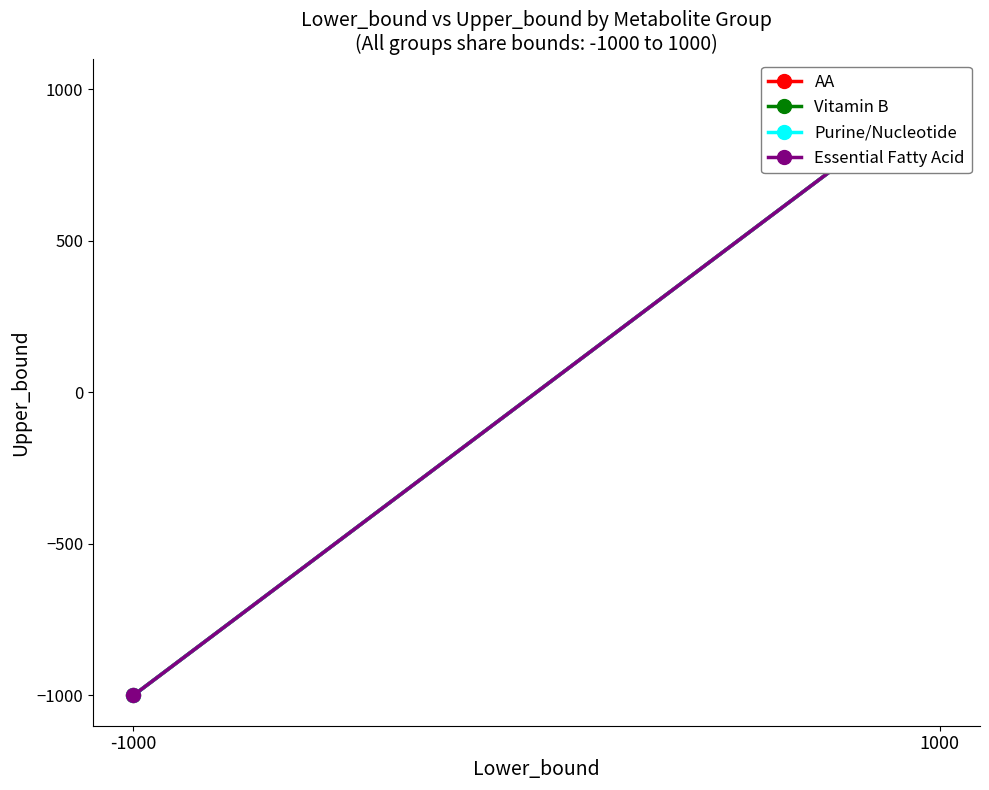

At which label is AA closest to 0?

-1000